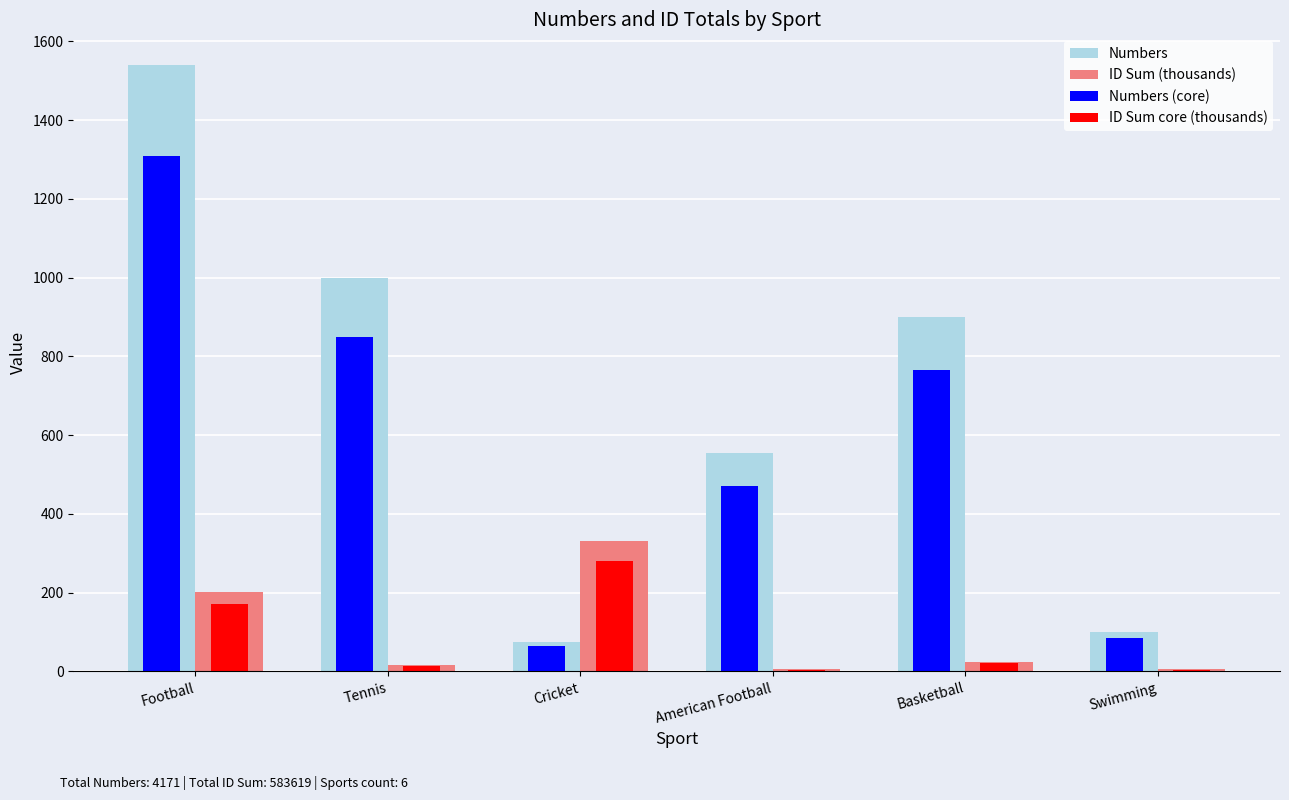

Are the bars grouped side by side (vs. stacked)?

Yes